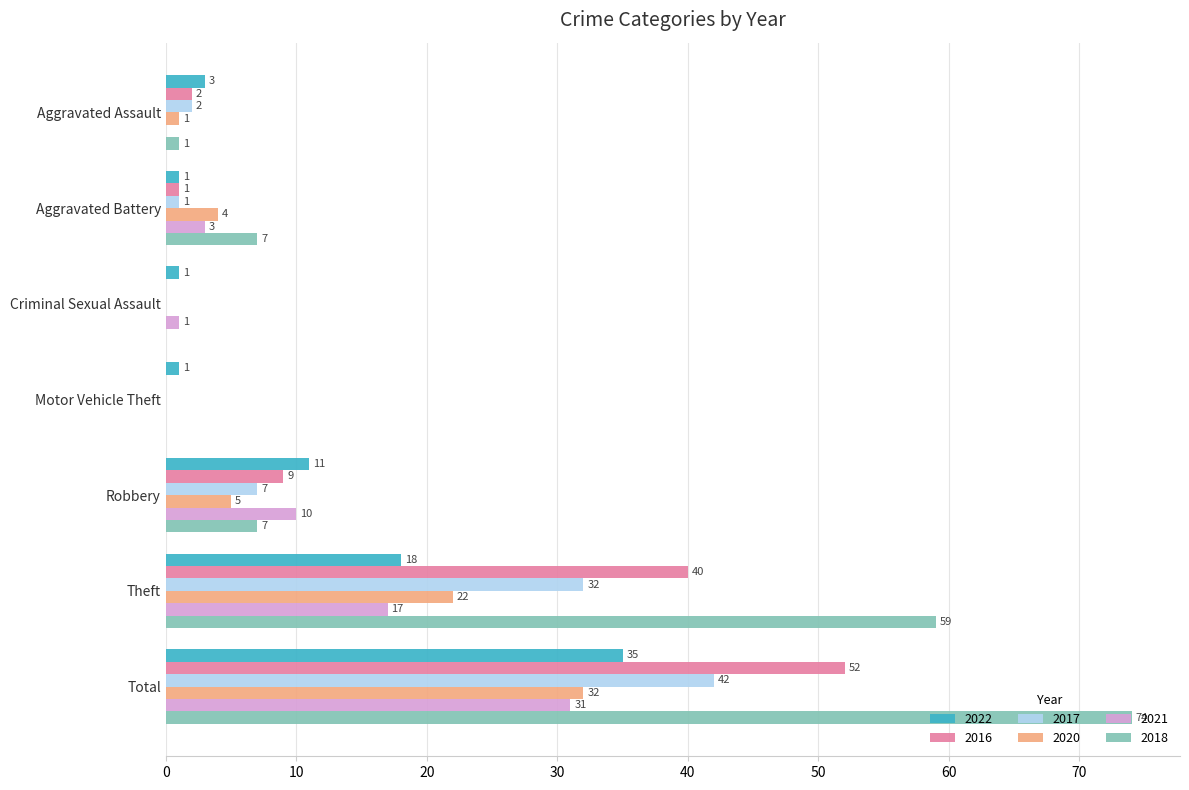

What are all the series names shown in the legend?

2022, 2016, 2017, 2020, 2021, 2018